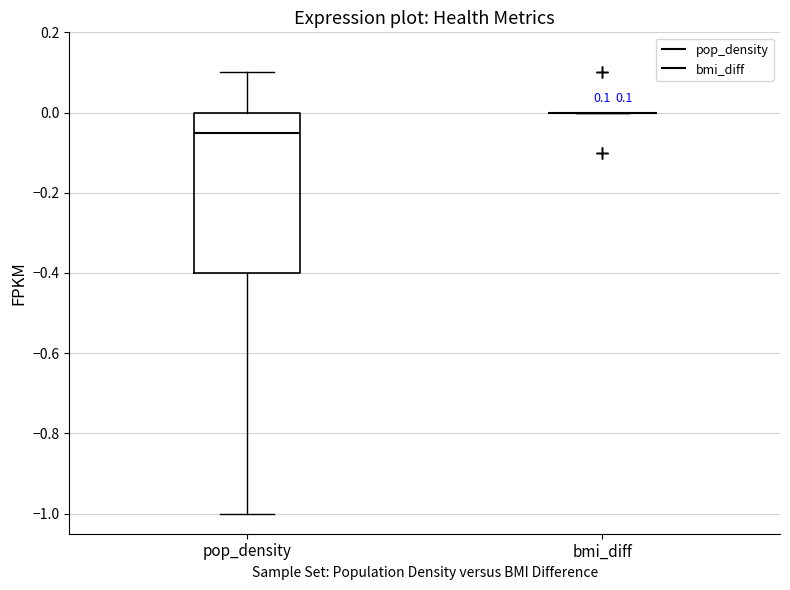

Which box is the tallest, from its lower edge to its upper edge?

pop_density